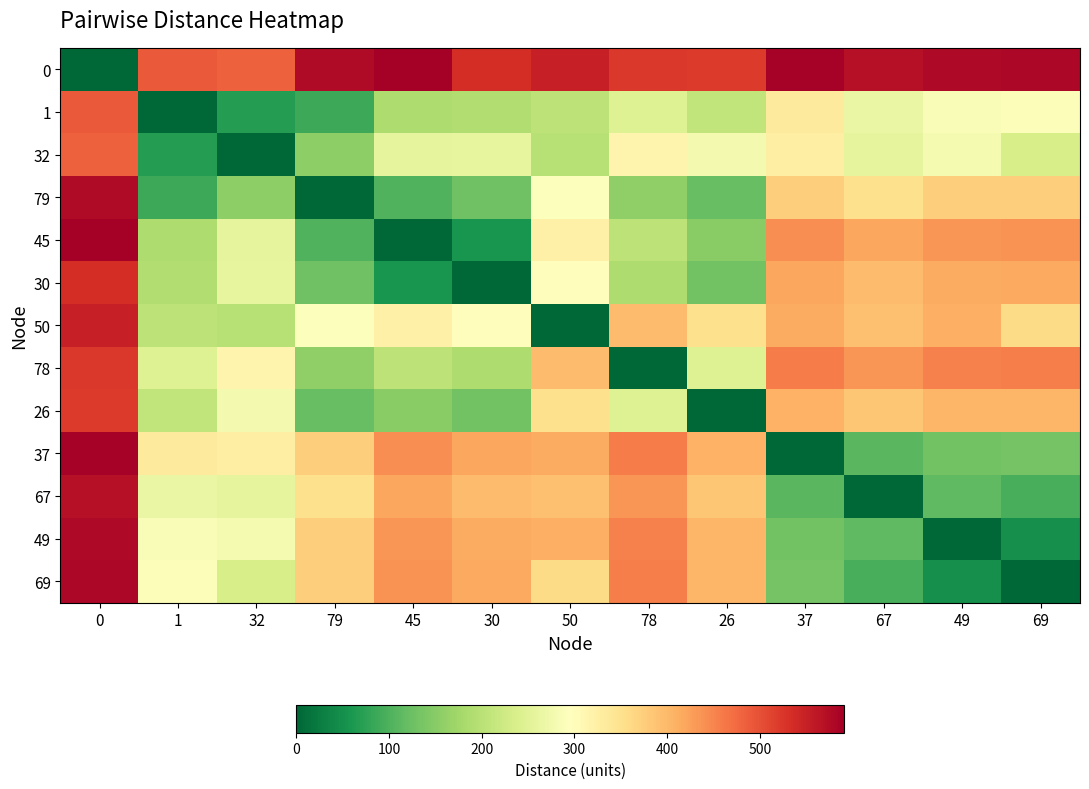

Which has a higher value, 79 or 50?

79